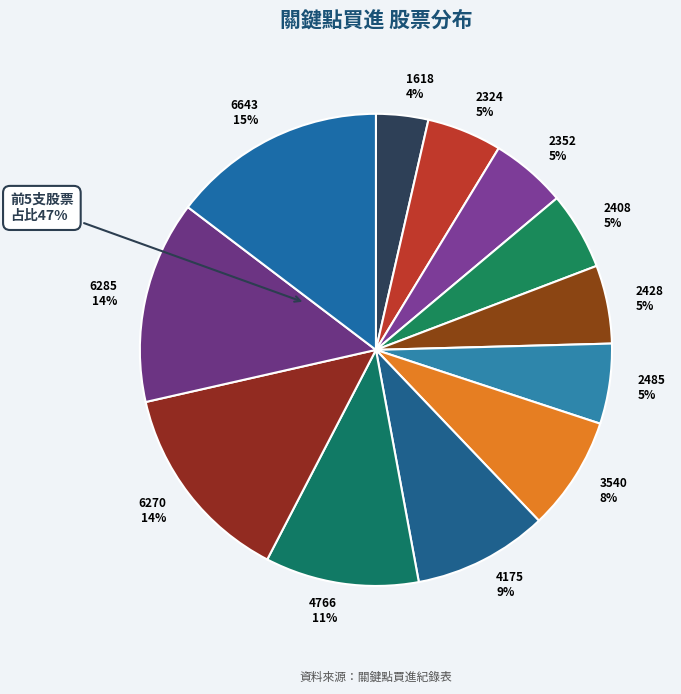

To the nearest percent, what portion does 6643 represent?

15%